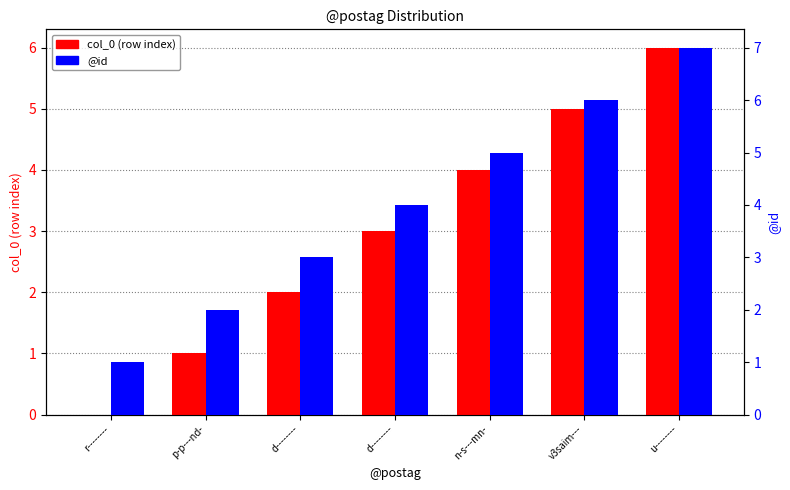

Reading left to right, what are all the values shown in this chart?

col_0 (row index): r--------=0	p-p---nd-=1	d--------=2	d--------=3	n-s---mn-=4	v3saim---=5	u--------=6
@id: r--------=1	p-p---nd-=2	d--------=3	d--------=4	n-s---mn-=5	v3saim---=6	u--------=7